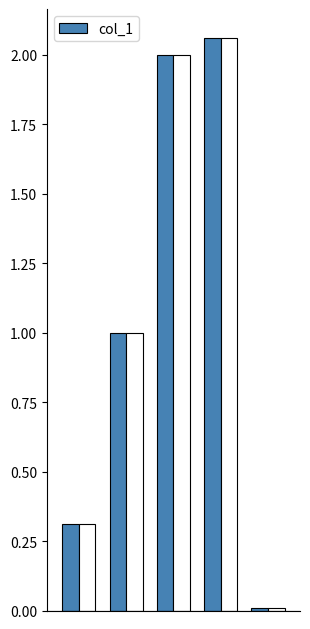

How many data points are less than 1?

2